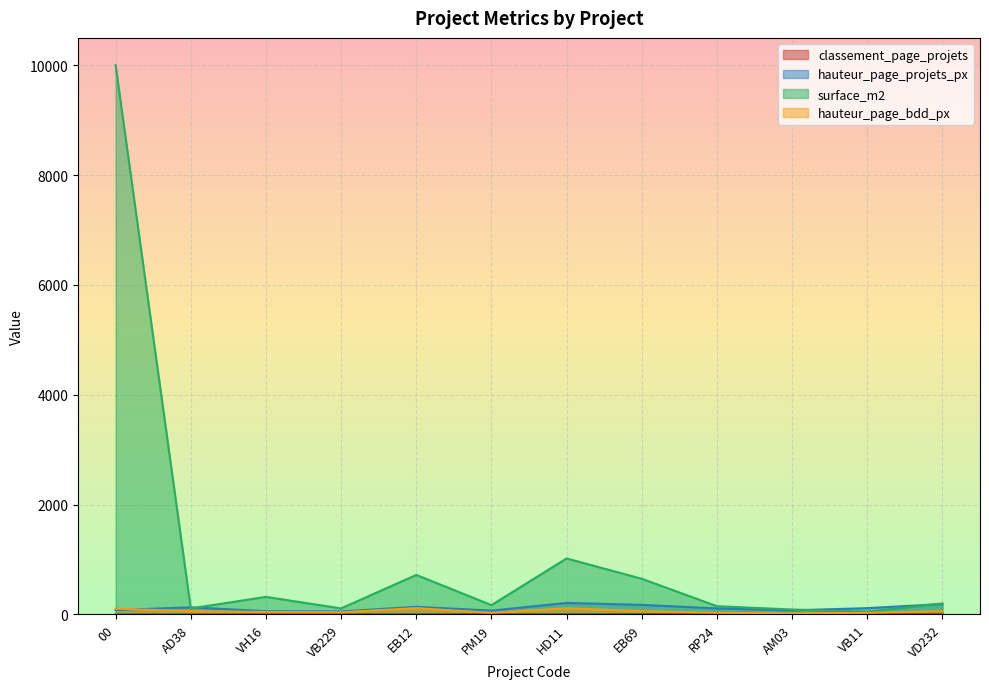

At which label does surface_m2 reach its minimum?

VB11